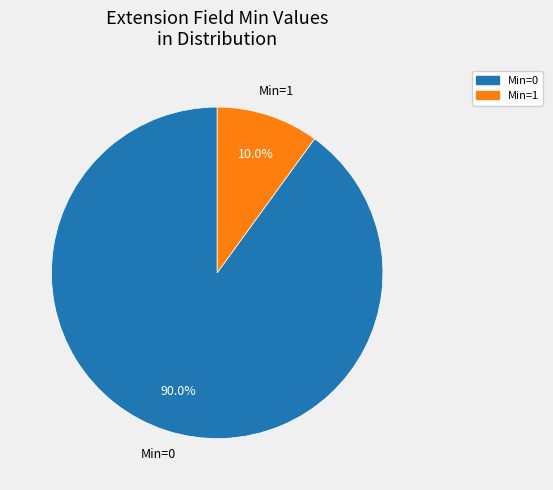

Is there any slice that represents more than half of the pie?

Yes